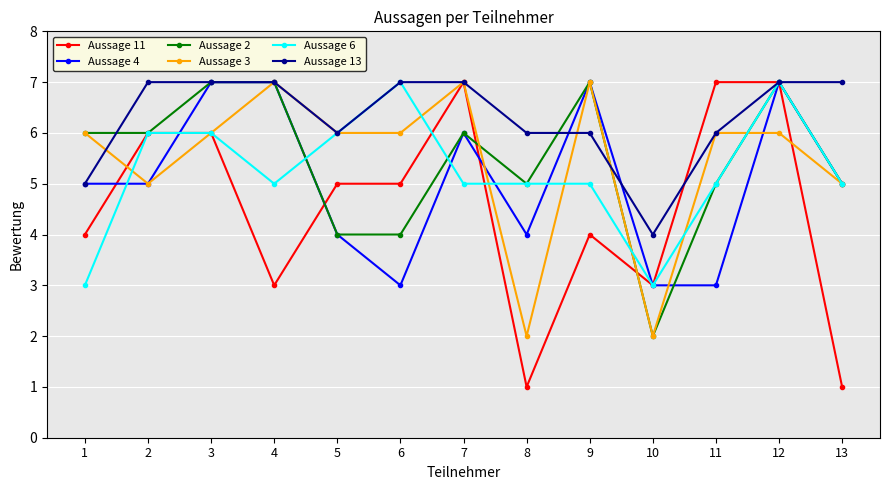

Read the Aussage 3 value at 13.

5